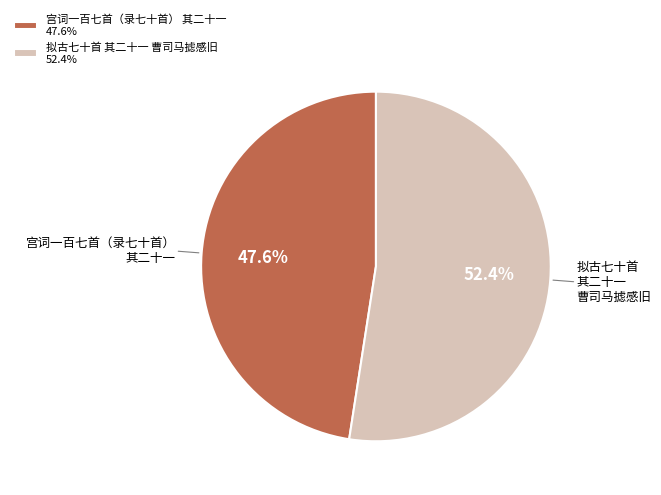

Which slice is the largest?

拟古七十首 其二十一 曹司马摅感旧